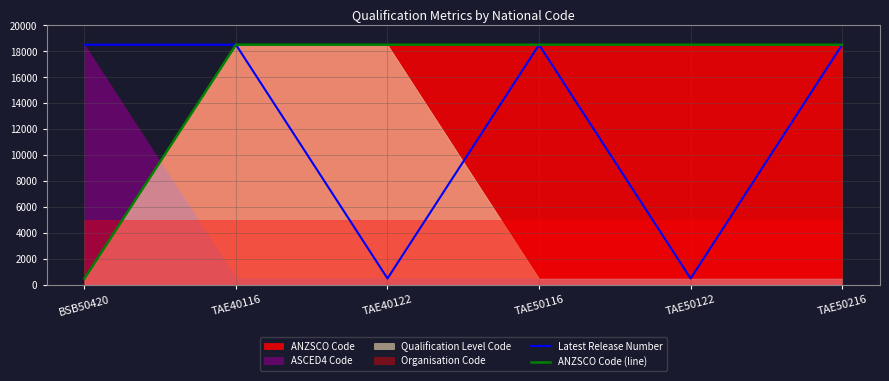

Is it true that Latest Release Number equals 18500 at BSB50420?

True